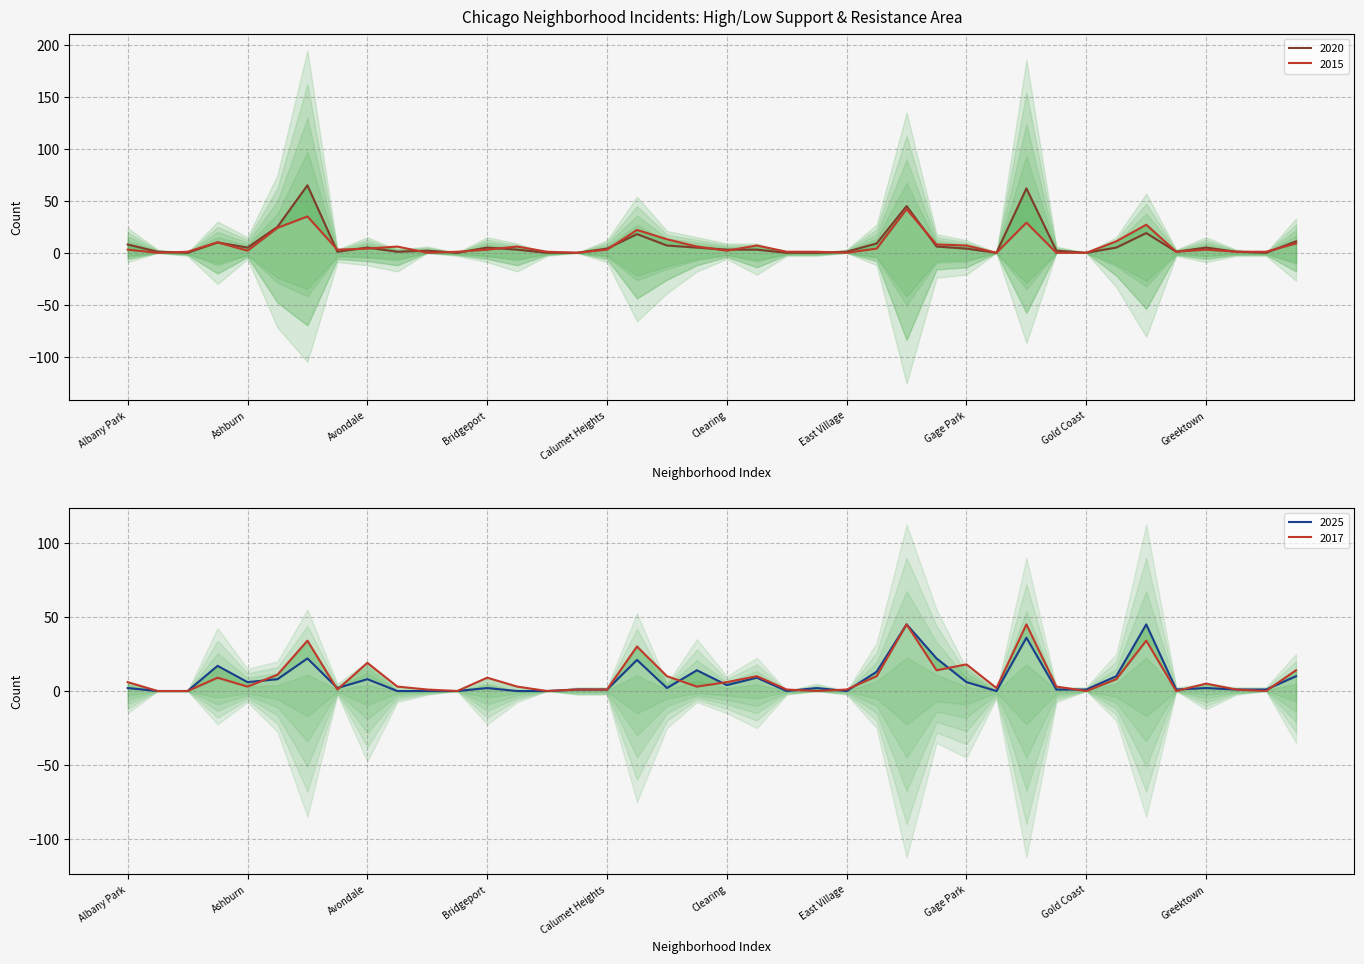

What is the difference between the highest and lowest values at Fuller Park?

16